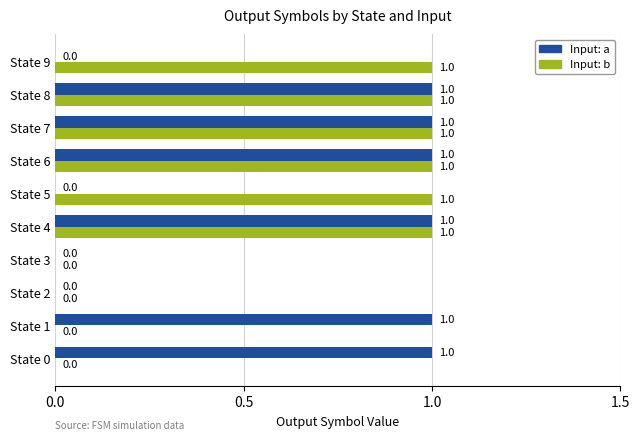

True or false: Input: b has a value of 0 at State 5.

False